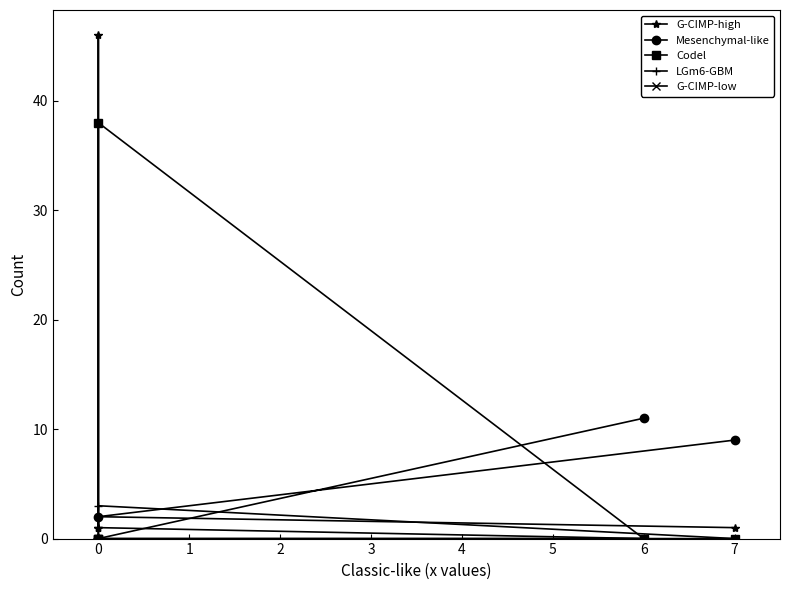

What are all the series names shown in the legend?

G-CIMP-high, Mesenchymal-like, Codel, LGm6-GBM, G-CIMP-low